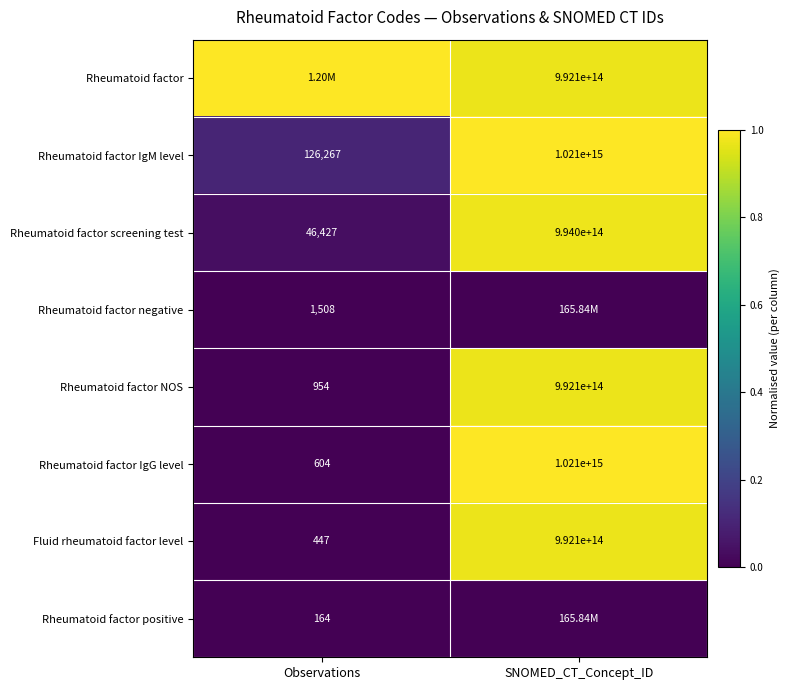

At how many categories does at least one series exceed 0?

2